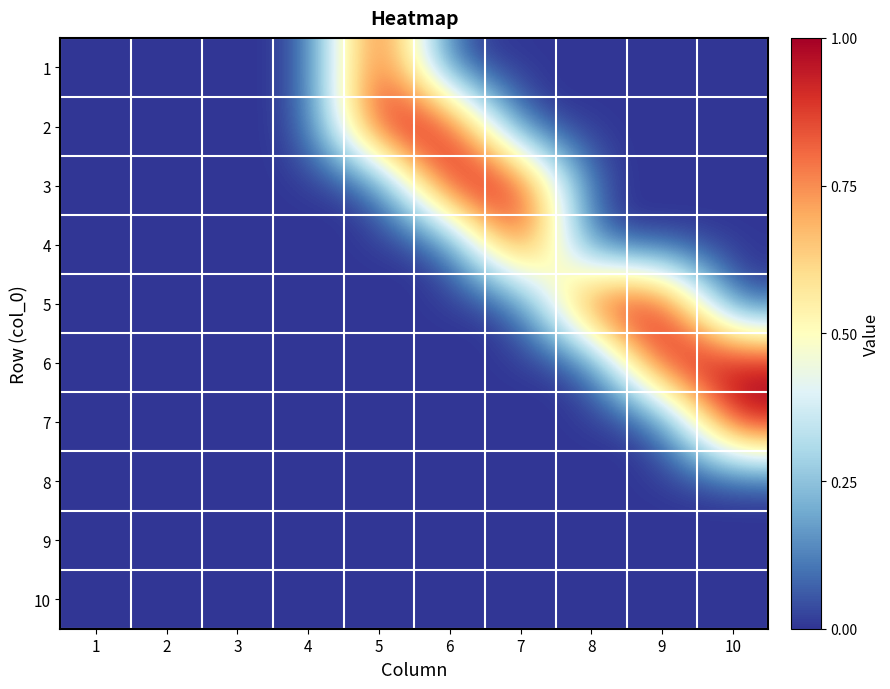

List the series in order of their peak value, lowest first.

8, 9, 10, 1, 2, 3, 4, 5, 6, 7